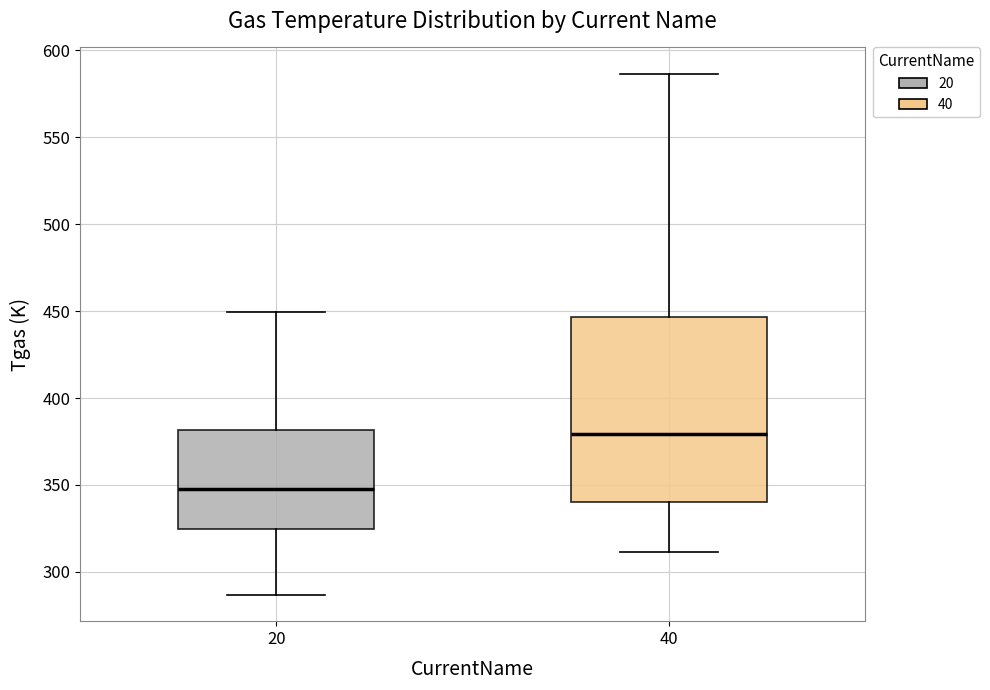

Which box has the lowest median line?

20